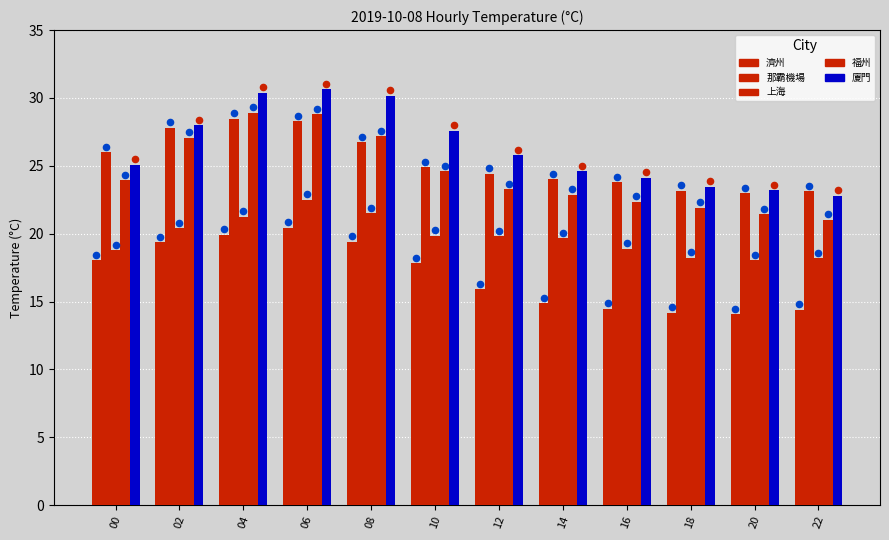

What are all the series names shown in the legend?

濟州, 那霸機場, 上海, 福州, 廈門